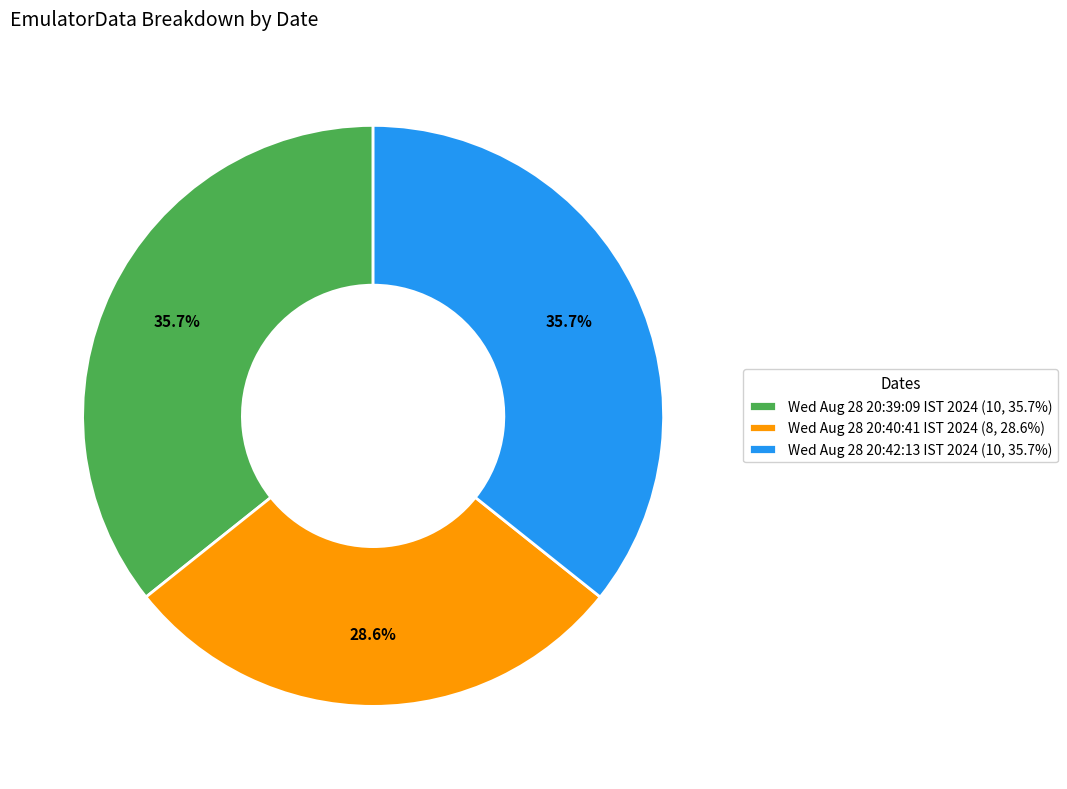

Which slice is the smallest?

Wed Aug 28 20:40:41 IST 2024